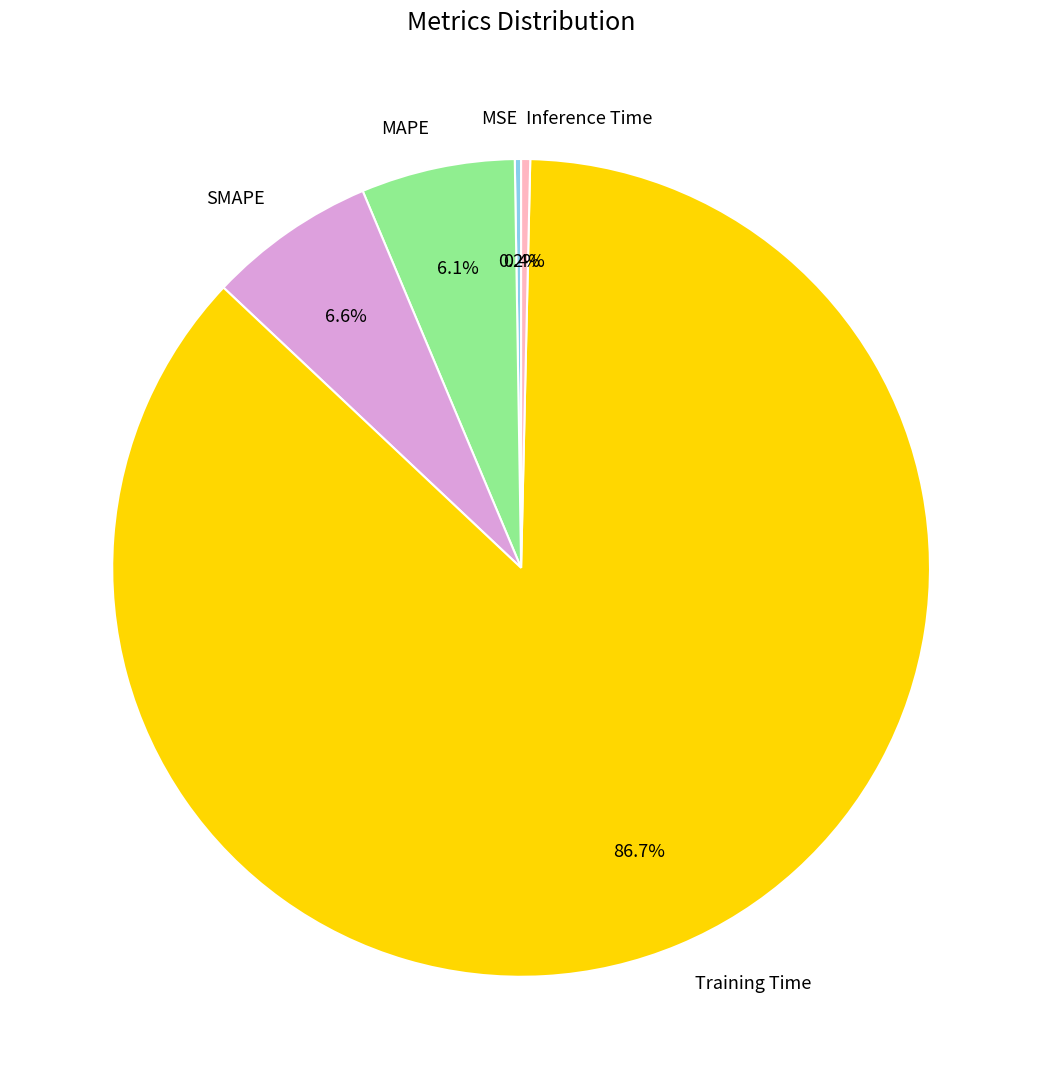

What is the total percentage of SMAPE and MAPE?

12.7%